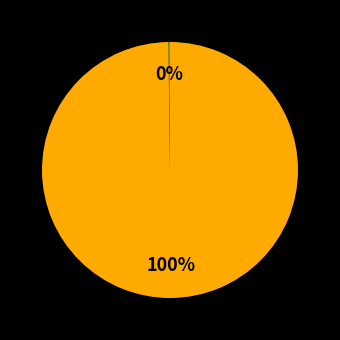

Does any single category account for the majority?

Yes